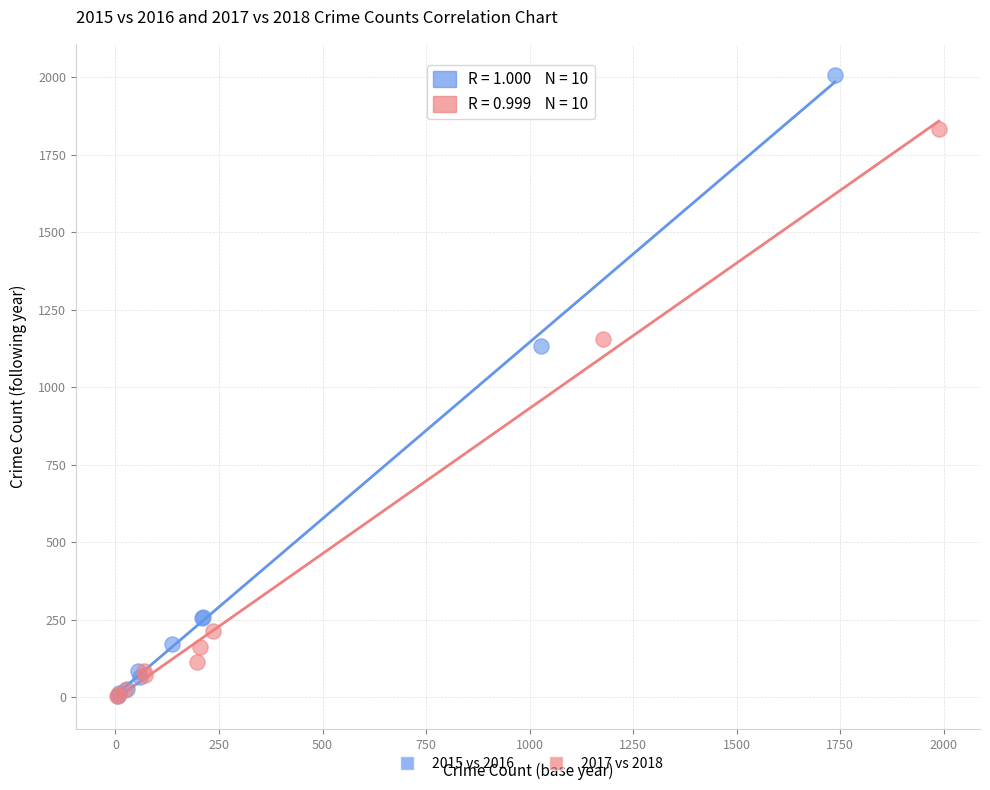

What are all the series names shown in the legend?

2015 vs 2016, 2017 vs 2018